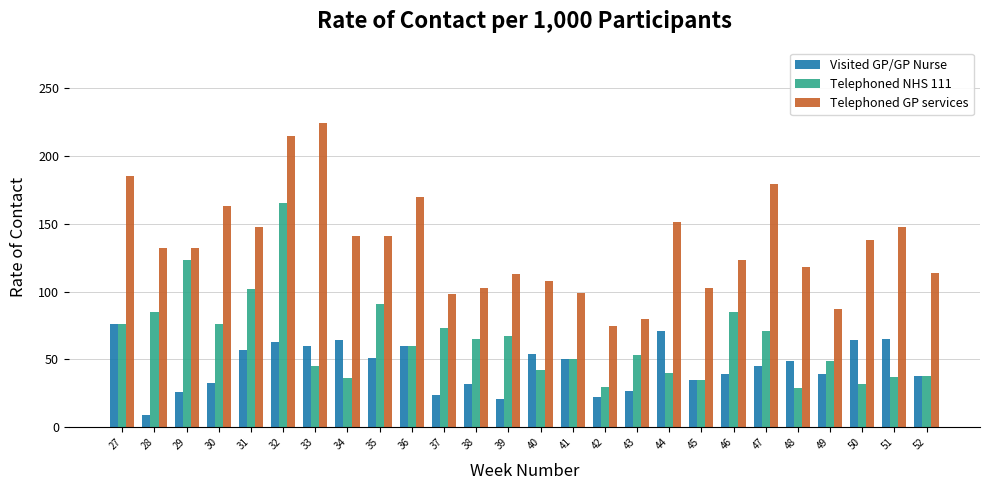

The value of Visited GP/GP Nurse at 44 is 32. True or false?

False